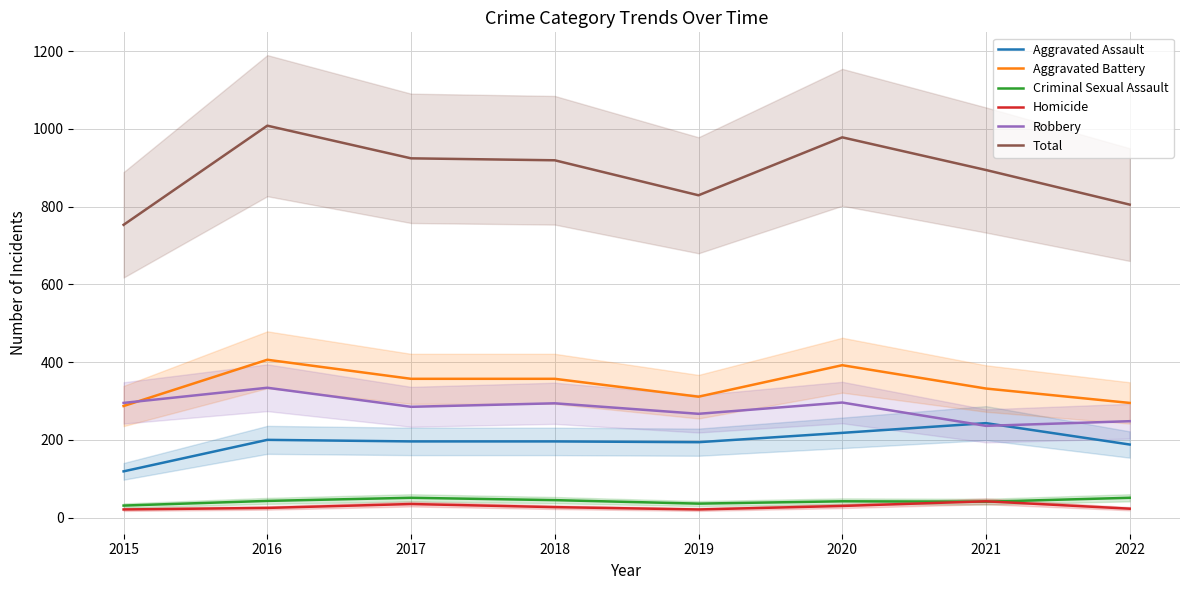

What is the difference between the maximum and minimum values in the Total series?

255